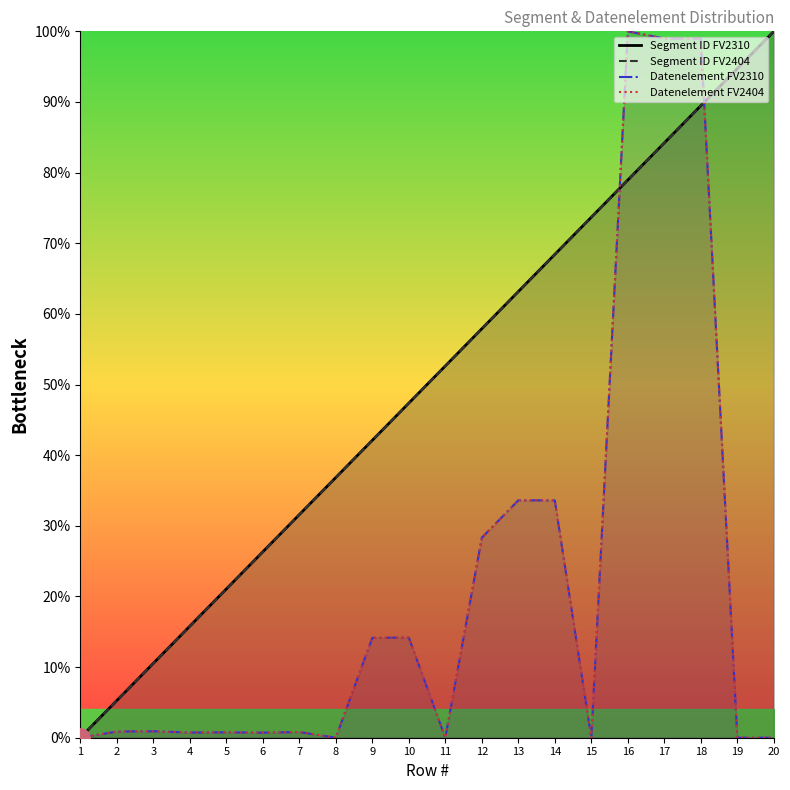

Rank the series by their maximum value, from highest to lowest.

Segment ID FV2310, Segment ID FV2404, Datenelement FV2310, Datenelement FV2404